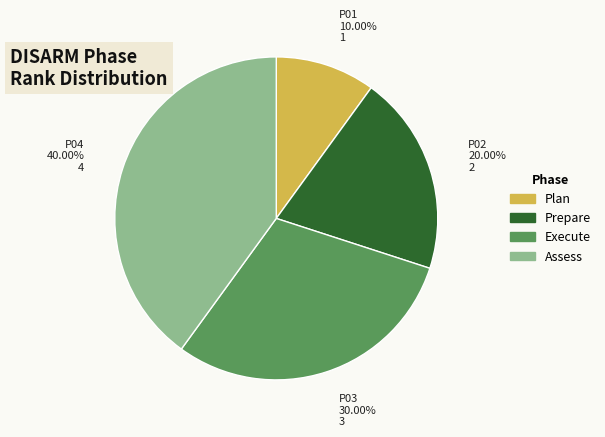

Does any single category account for the majority?

No